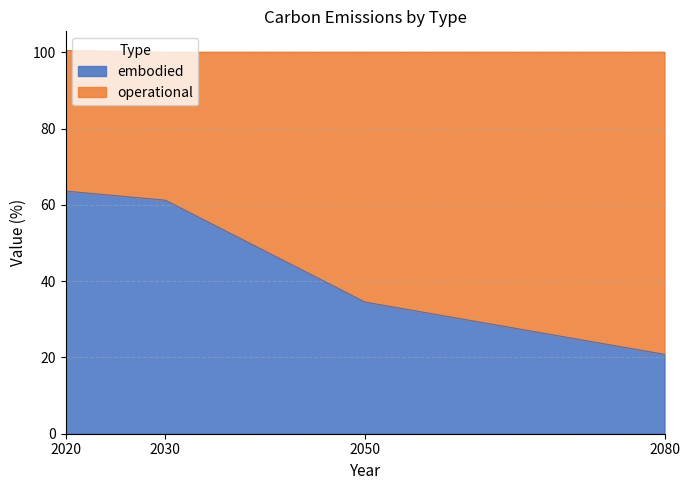

The value at 2080 is 20.8. True or false?

True